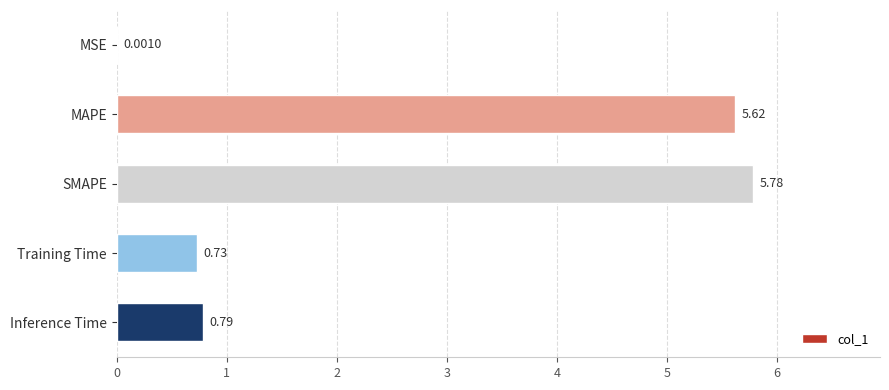

What is the change in value from MAPE to Inference Time?

-4.8